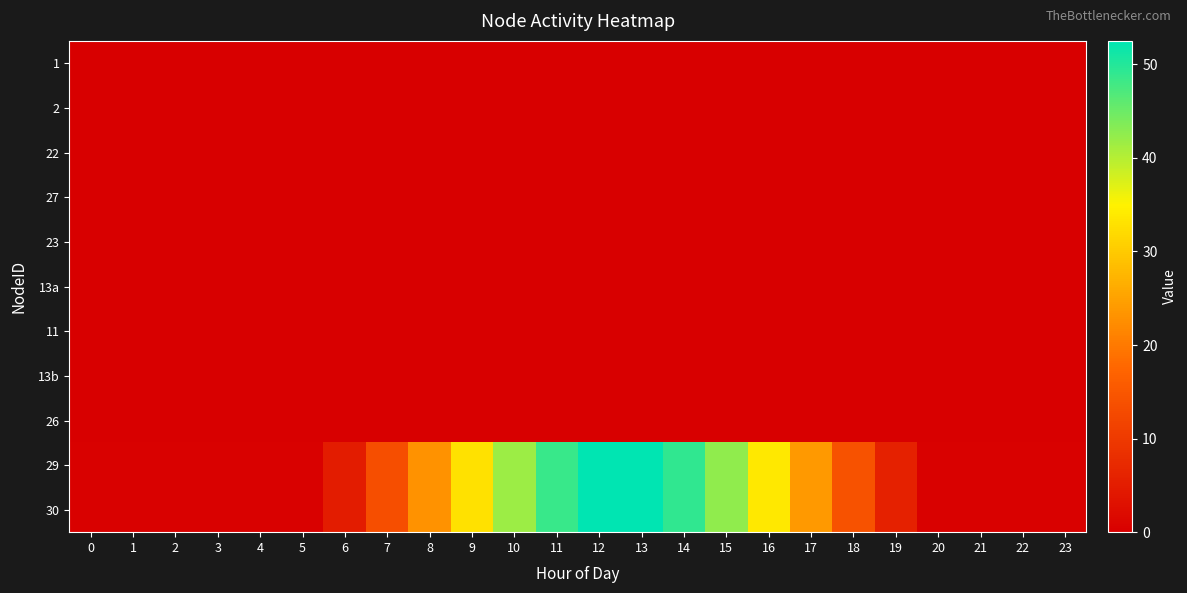

List the series in order of their peak value, lowest first.

1, 2, 22, 27, 23, 13a, 11, 13b, 26, 29, 30